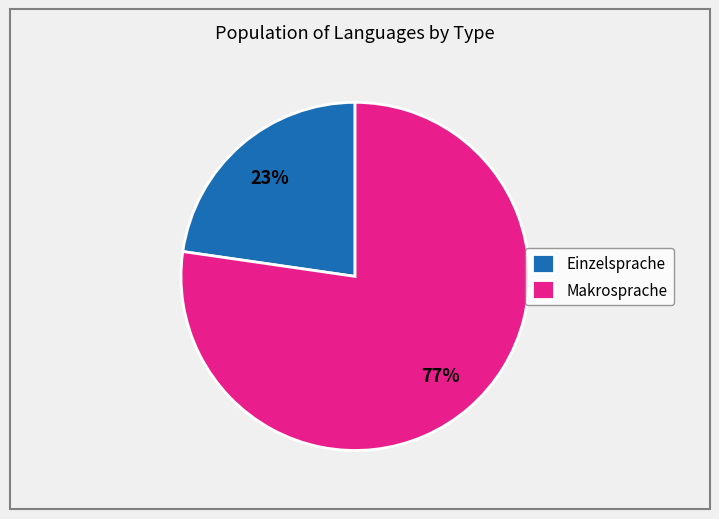

Which slice is the smallest?

Einzelsprache